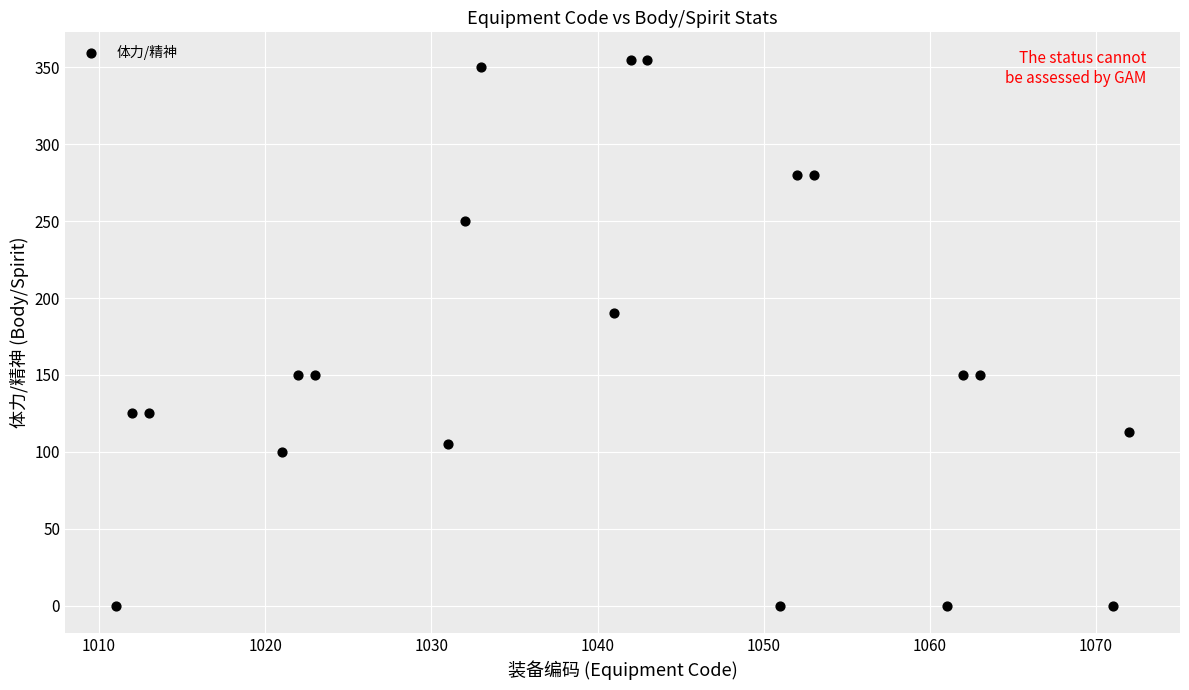

What is the range of X values (max minus min)?

61